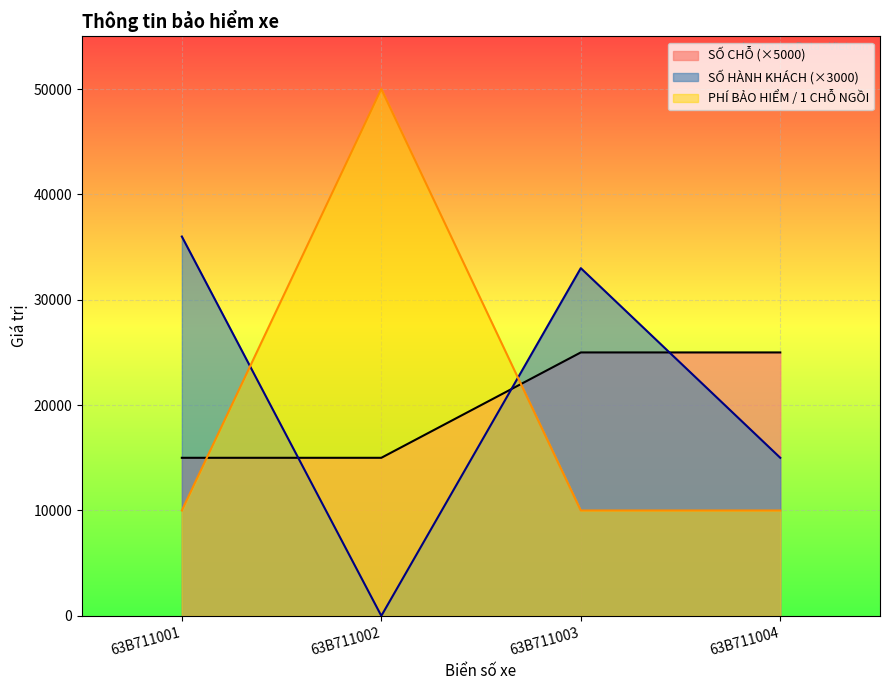

At how many categories does at least one series exceed 23594?

4